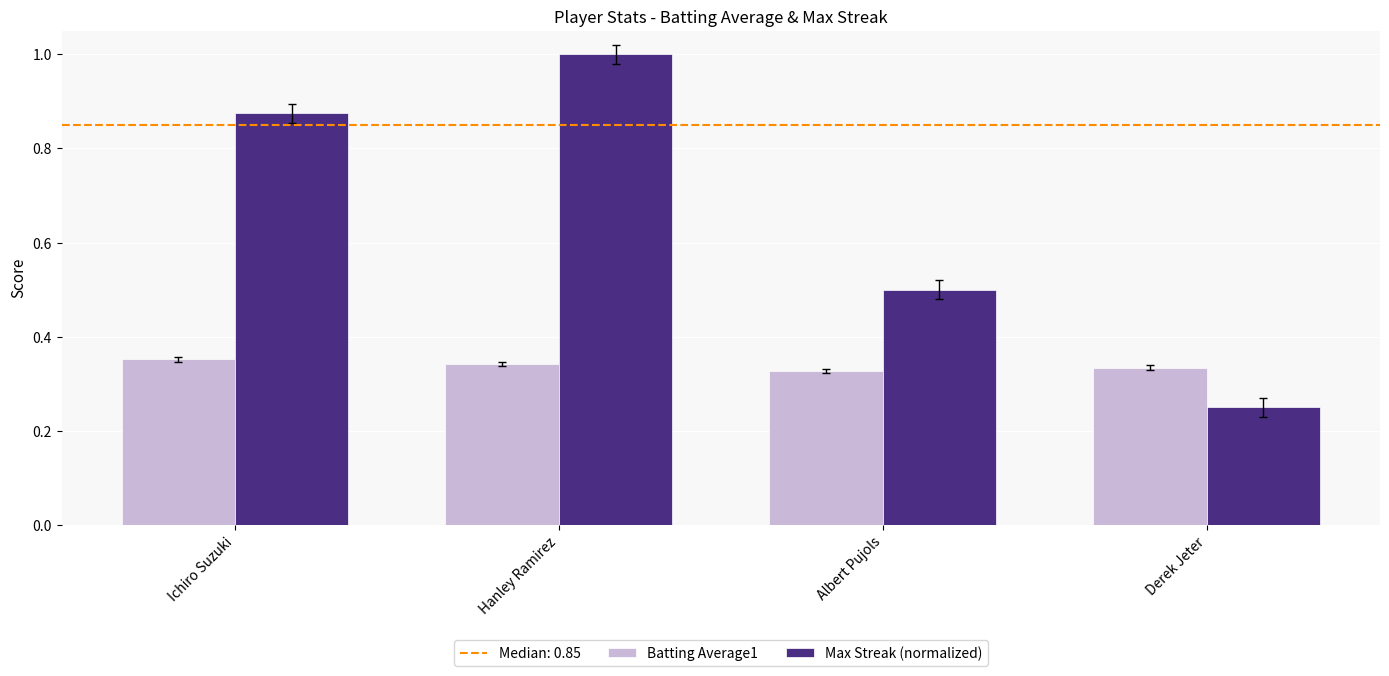

Count the number of data series in this chart.

2